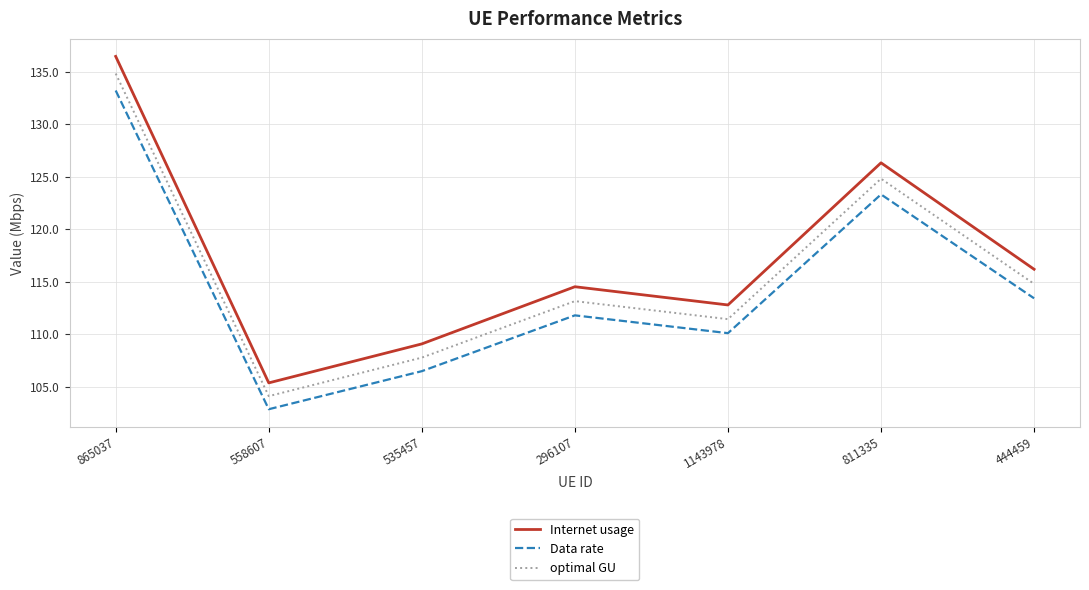

What is the greatest value displayed?

136.5